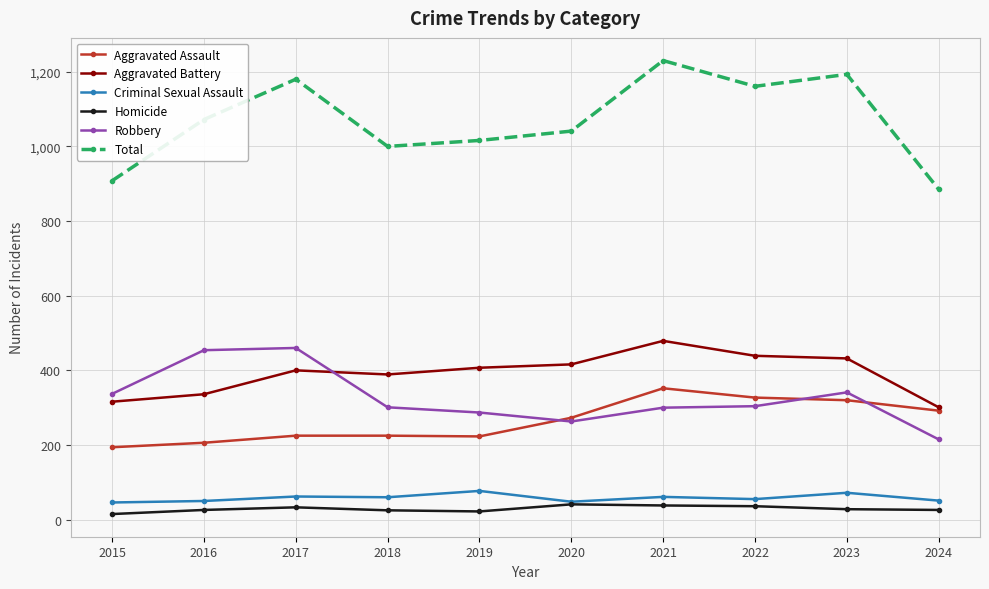

What is the value of the Robbery point at the 1st from the left?

337